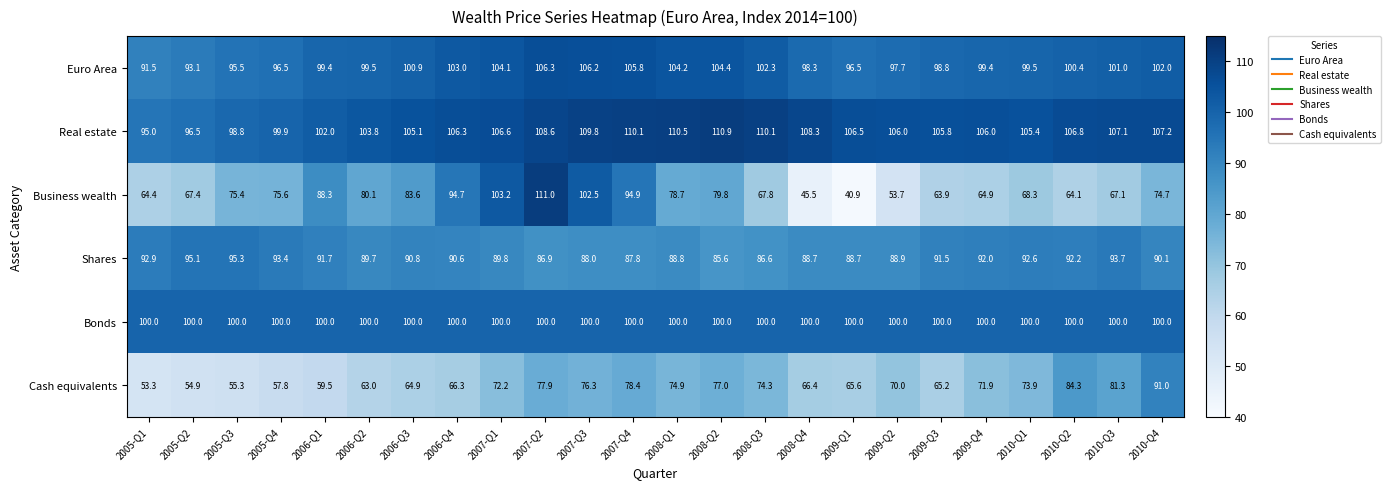

True or false: Bonds has a value of 177.7 at 2010-Q2.

False